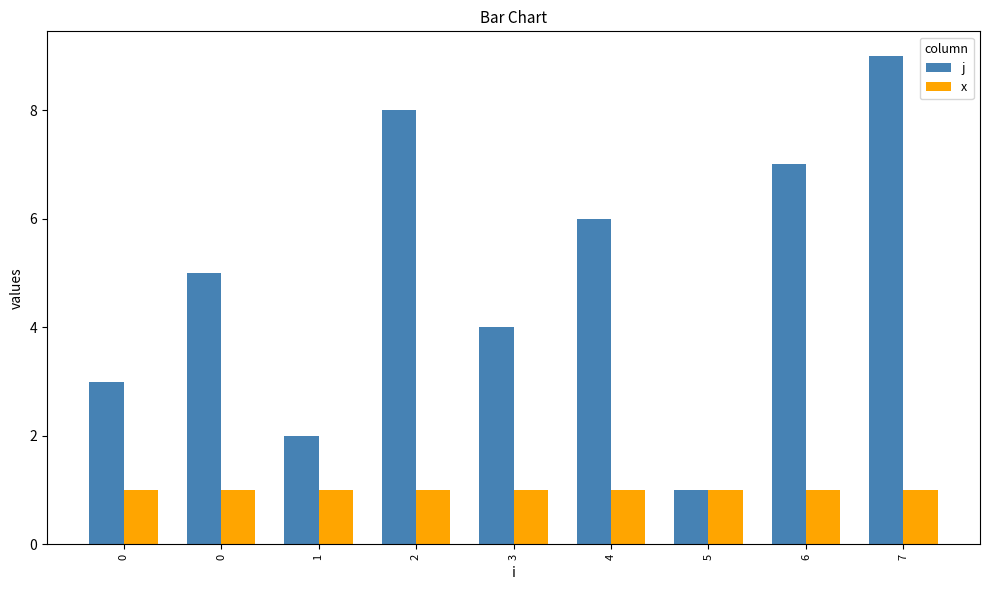

Which category has the lowest value across all series?

5